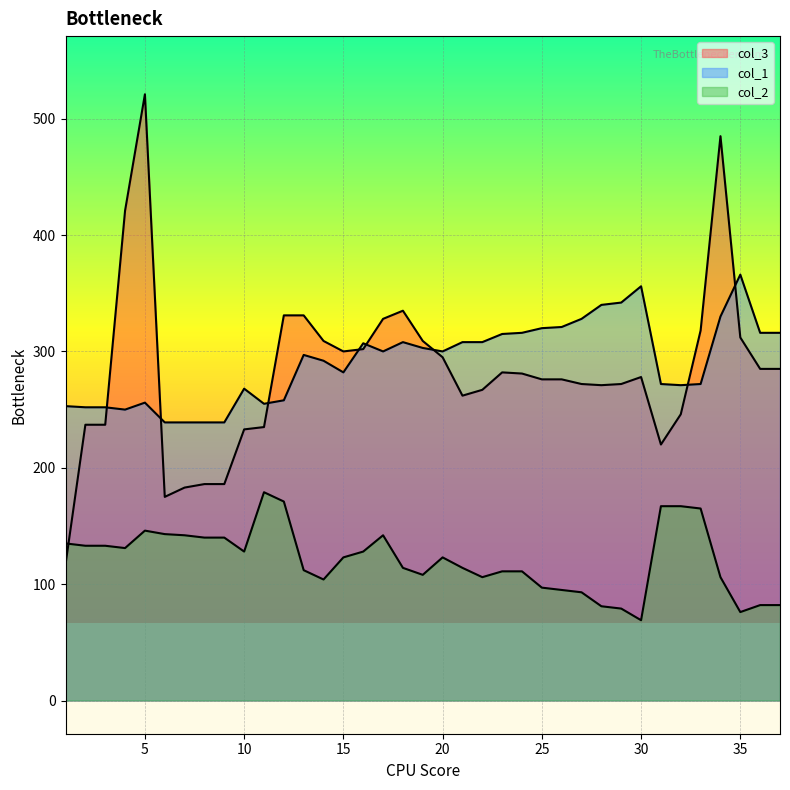

At 2, list the series in order from smallest to largest.

col_2, col_3, col_1